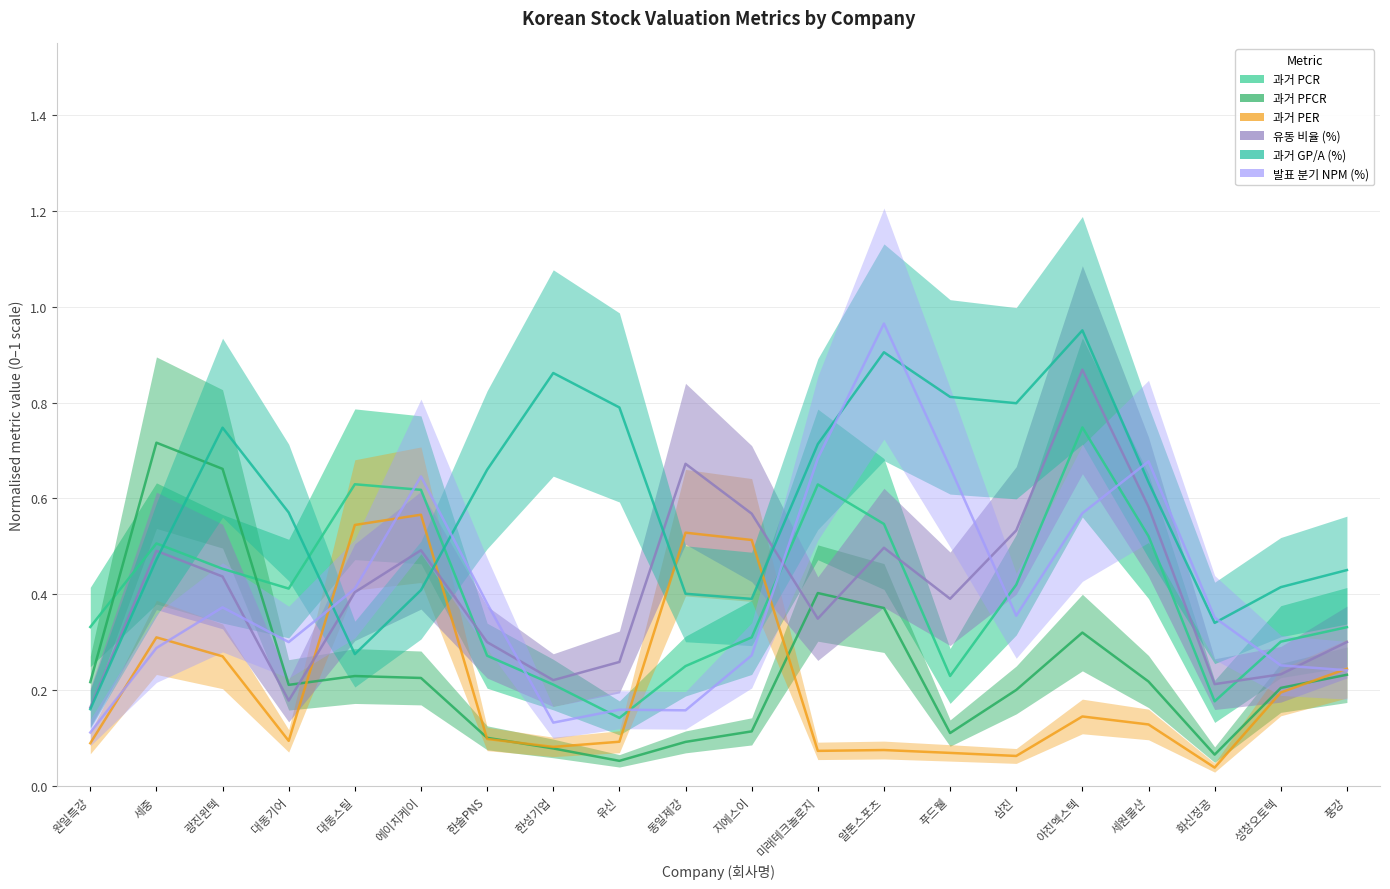

List the series in order of their peak value, highest first.

발표 분기 NPM (%), 과거 GP/A (%), 유동 비율 (%), 과거 PCR, 과거 PFCR, 과거 PER